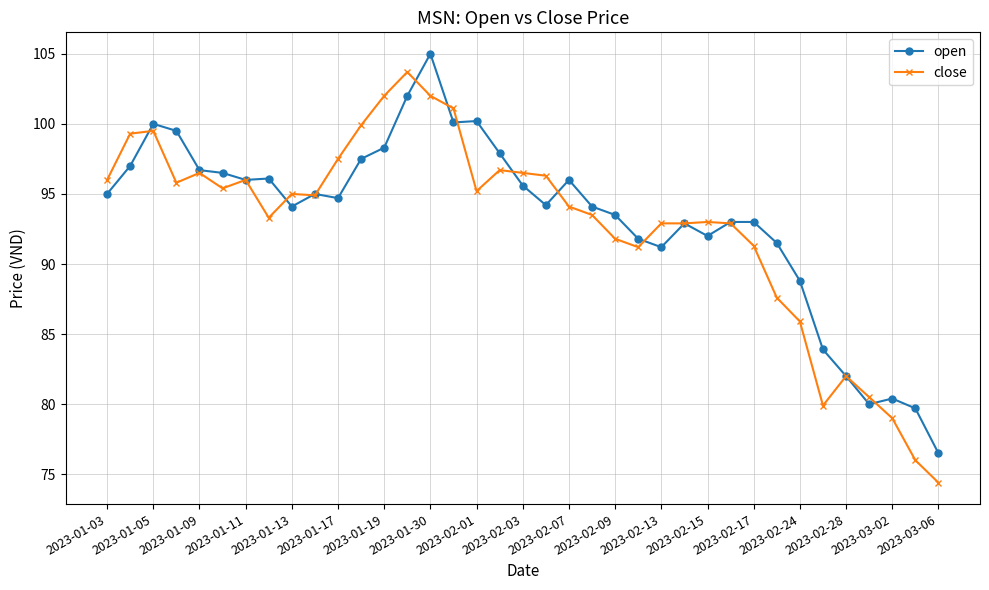

True or false: open has more than 0 points higher than both neighbors.

True